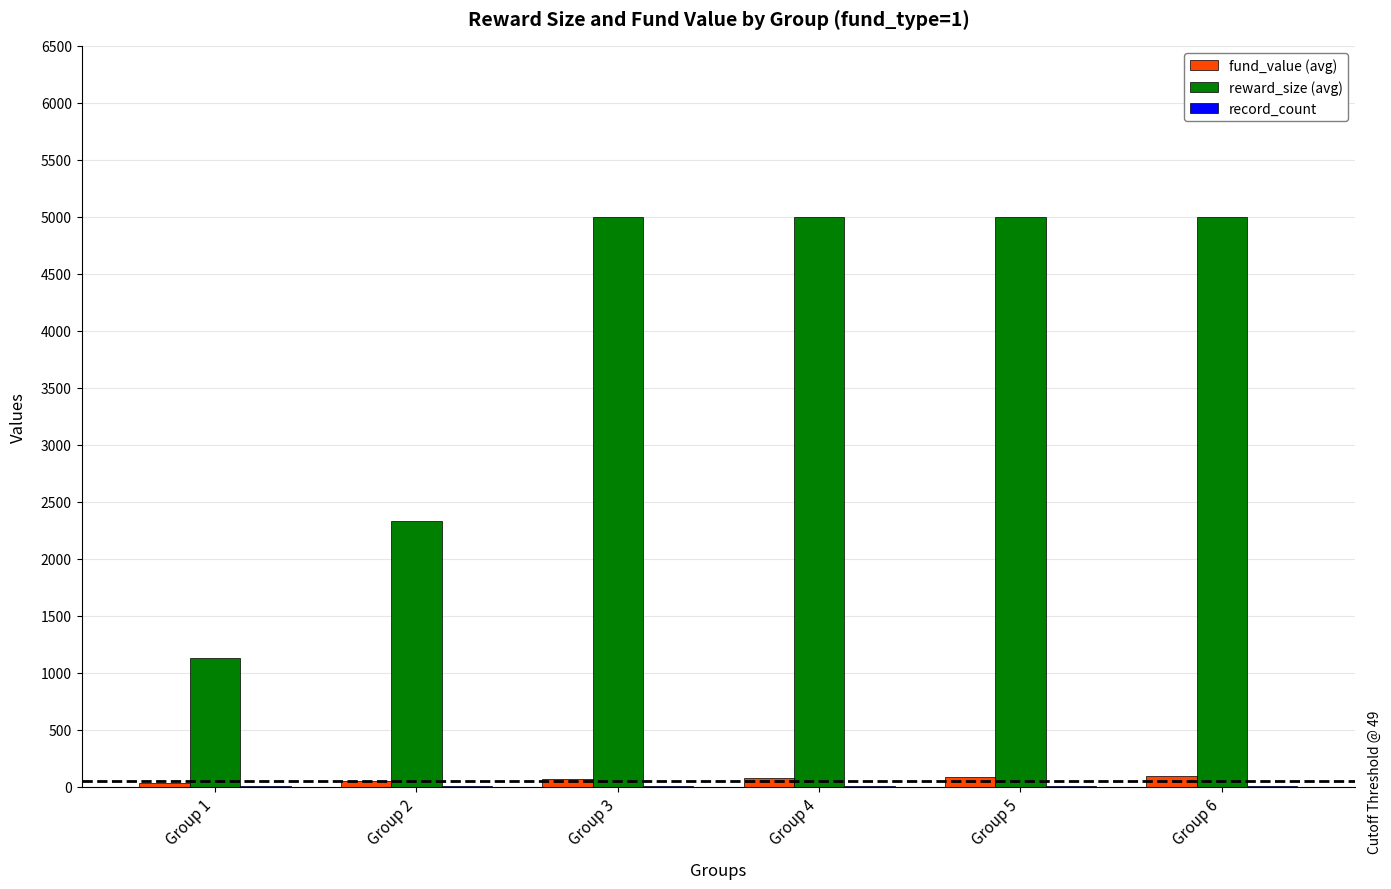

Which series has the largest total across all categories?

reward_size (avg)